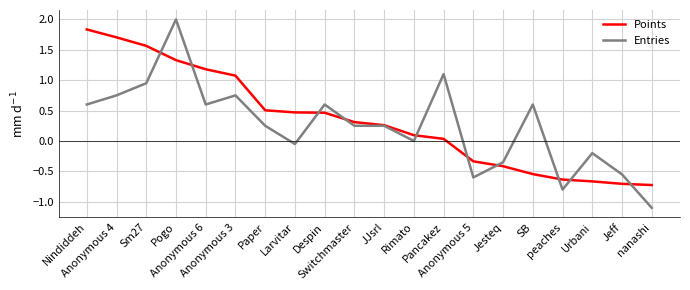

At how many categories does at least one series exceed 1?

7